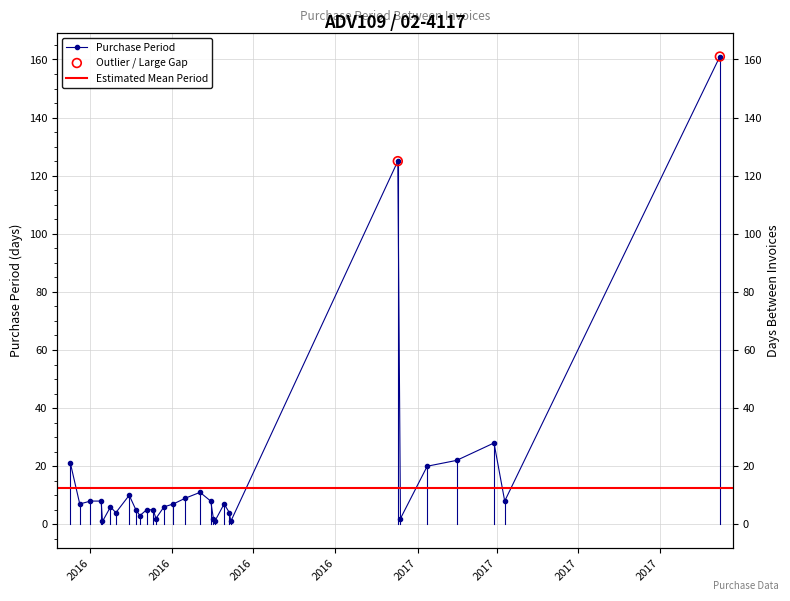

Between 2017-02-08 and 2016-09-14, which is larger?

2017-02-08